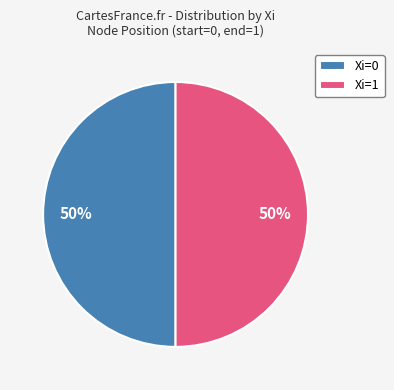

True or false: Xi=1 accounts for 93% of the total.

False